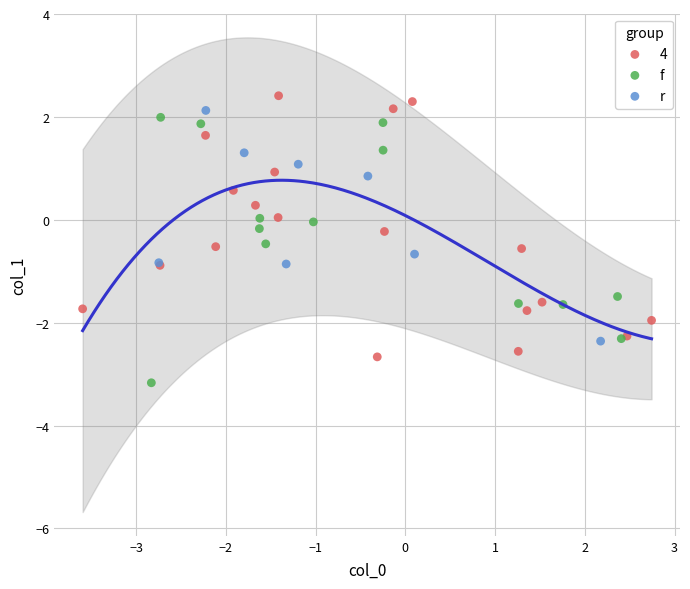

Which series reaches the maximum Y coordinate?

4